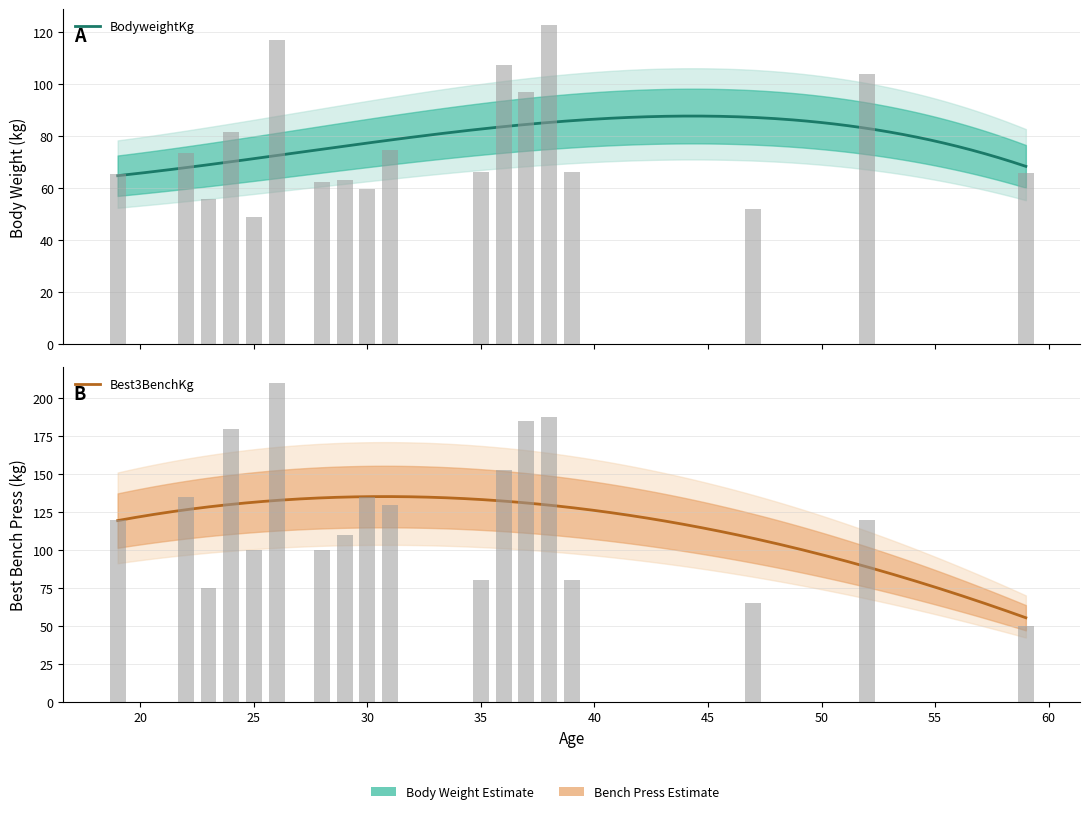

How many bars are there in total?

36